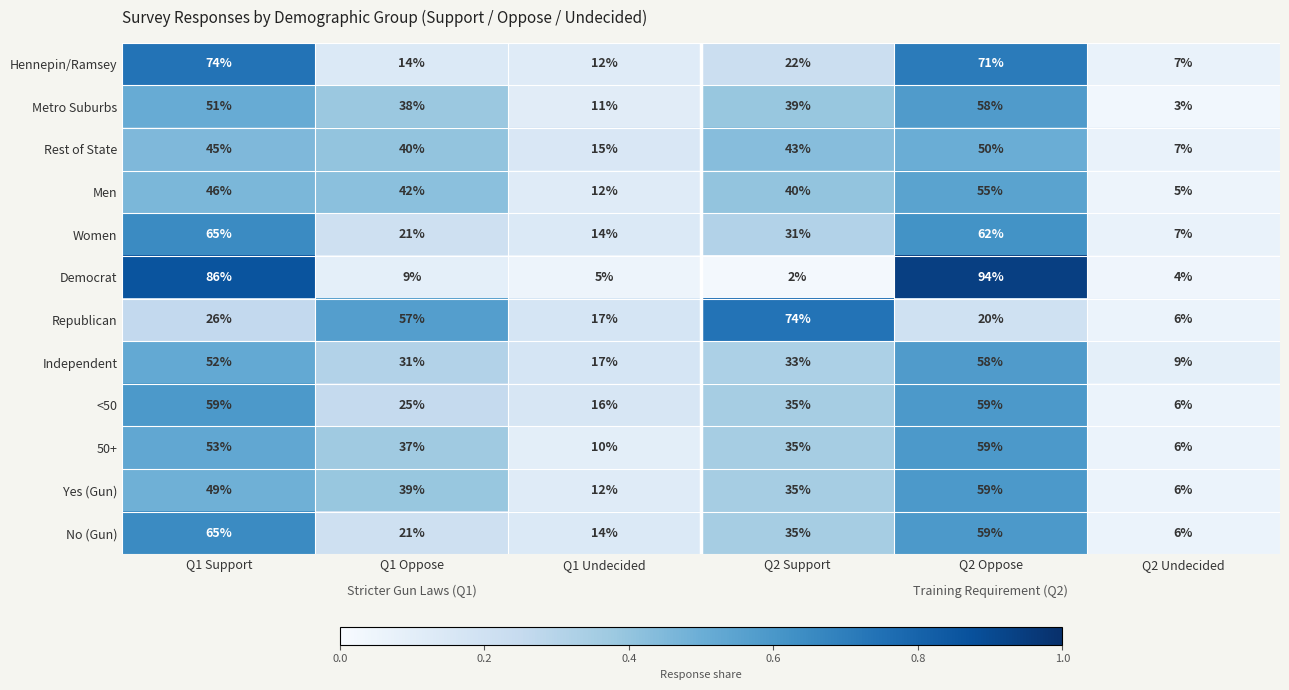

List the labels in order of Hennepin/Ramsey value, largest first.

Q1 Support, Q2 Oppose, Q2 Support, Q1 Oppose, Q1 Undecided, Q2 Undecided